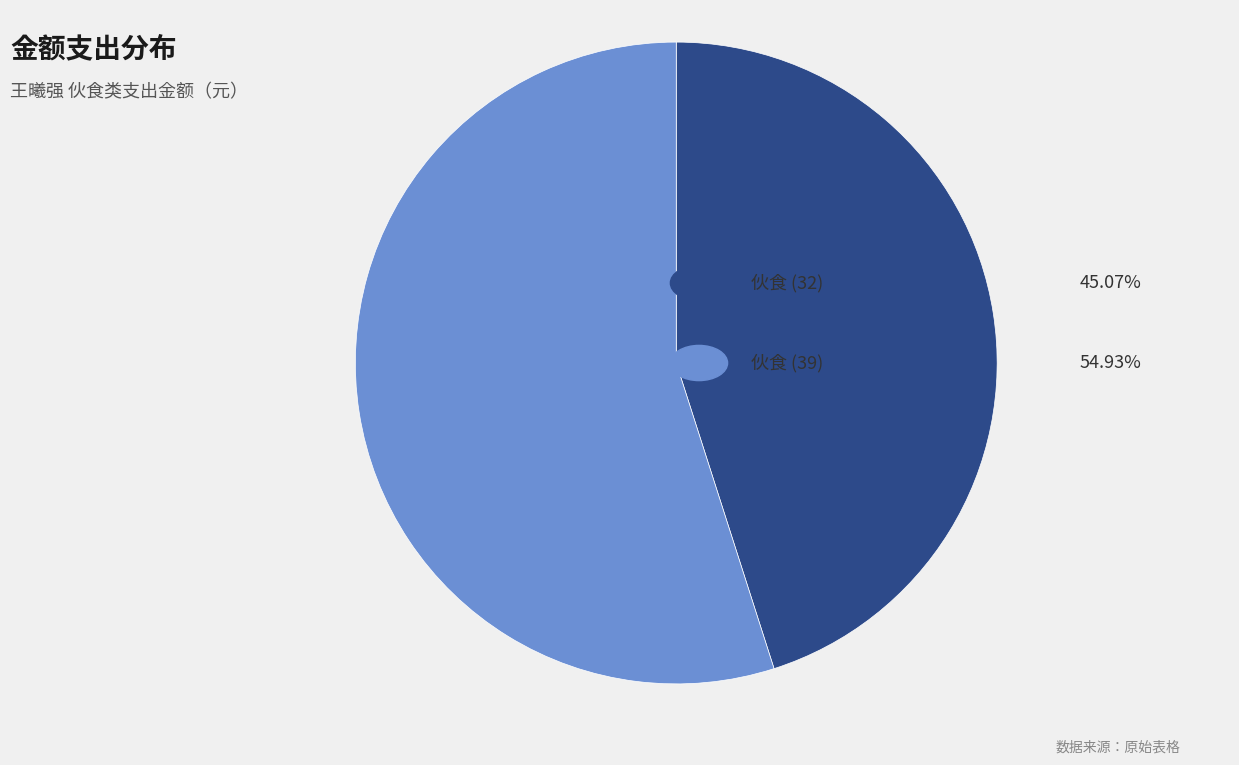

Is there any slice that represents more than half of the pie?

Yes